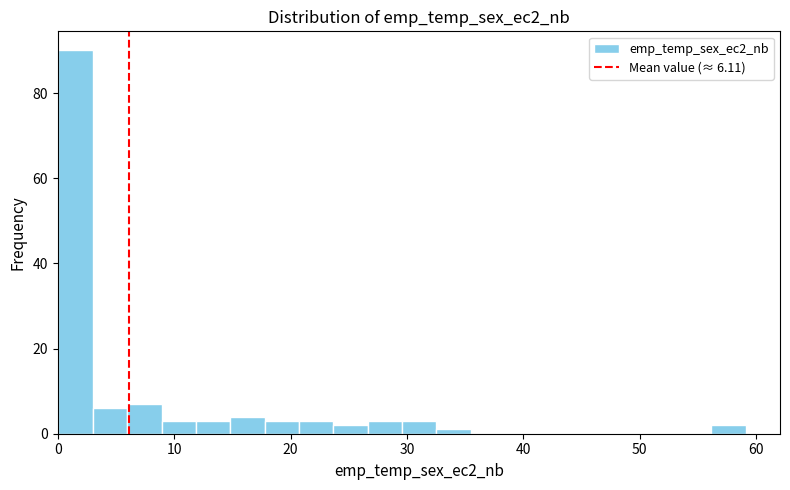

Read against the x-axis, roughly where is the centre of the tallest bar?

2